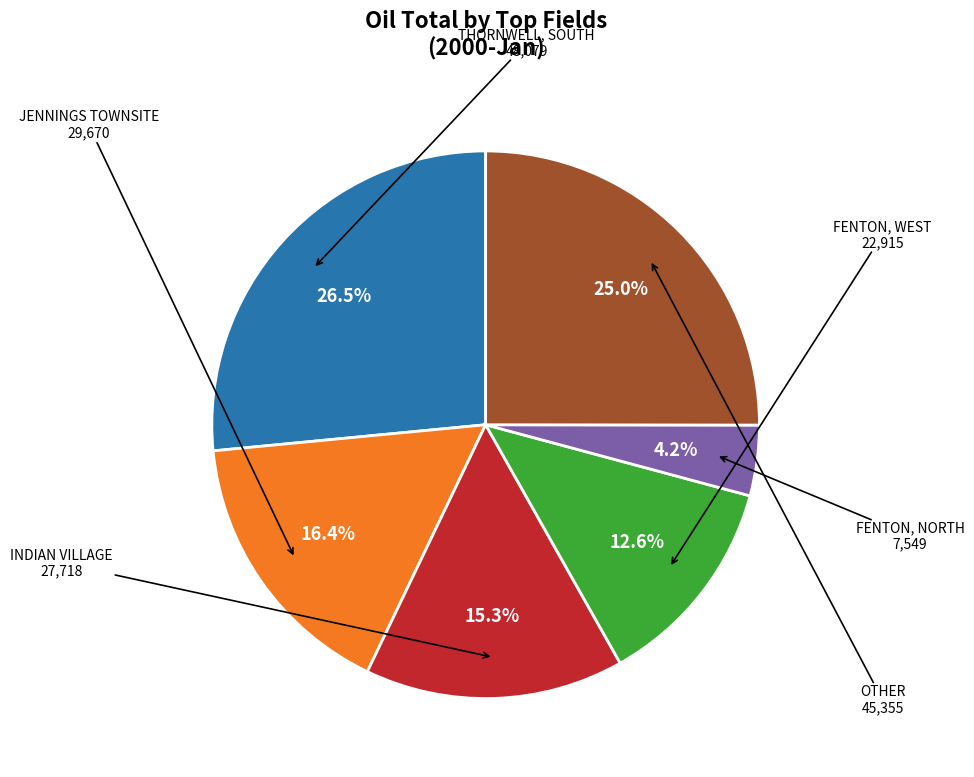

Does any single category account for the majority?

No